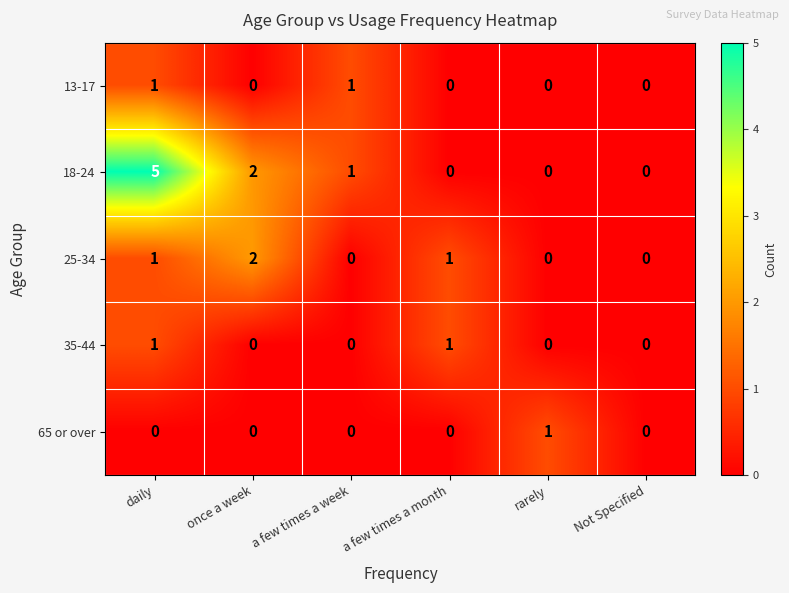

How many data points in 18-24 are less than 1?

3